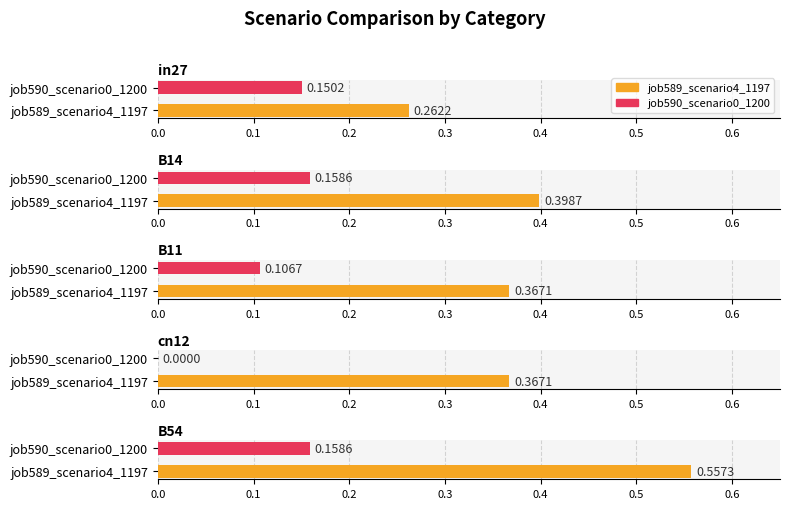

What is the difference between the highest and lowest values at cn12?

0.4